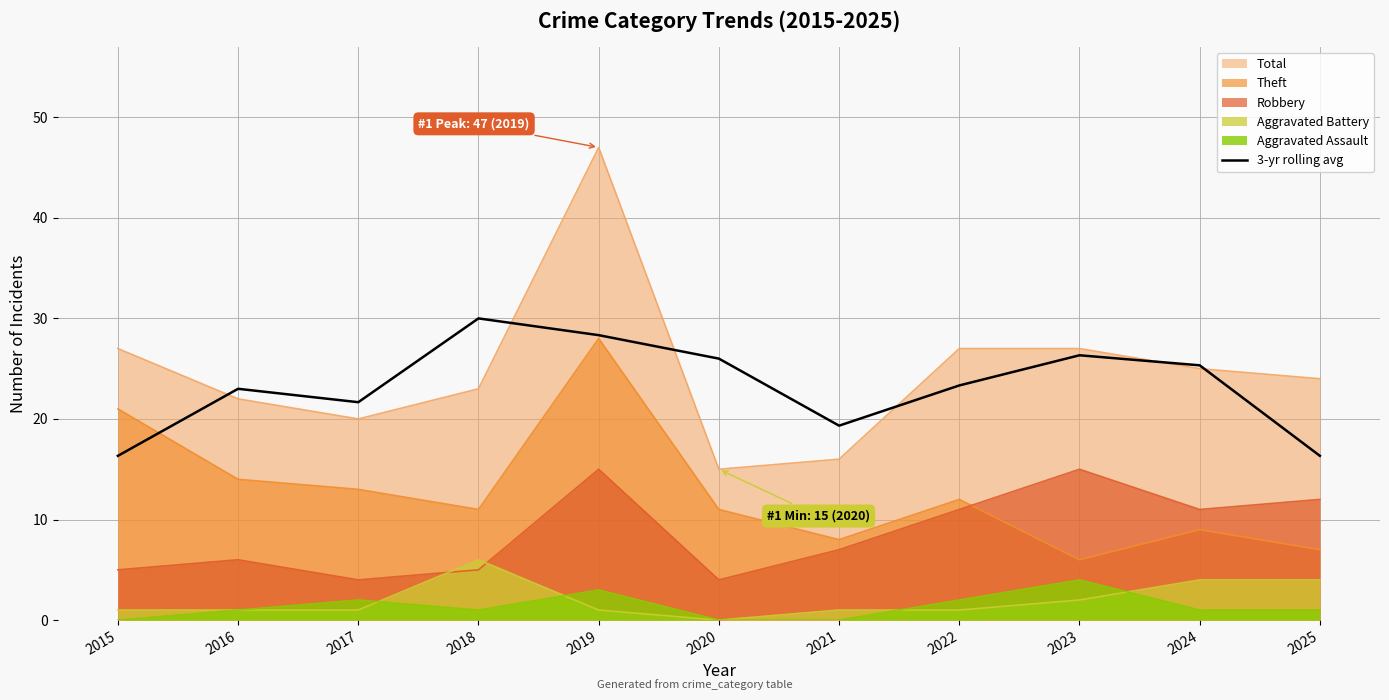

Is it true that the value at 2022 is 23.3?

True